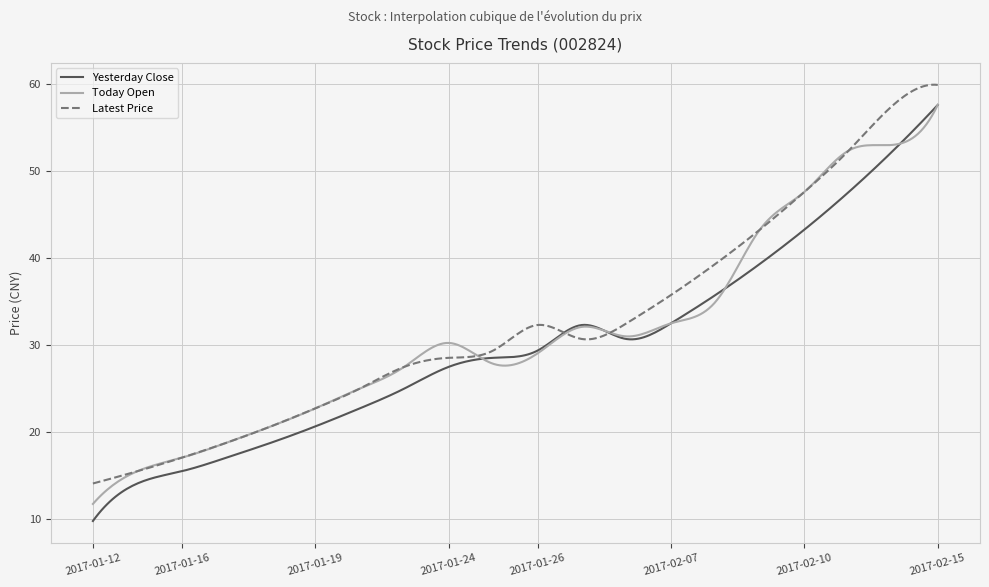

What is the minimum value for Today Open?

11.8